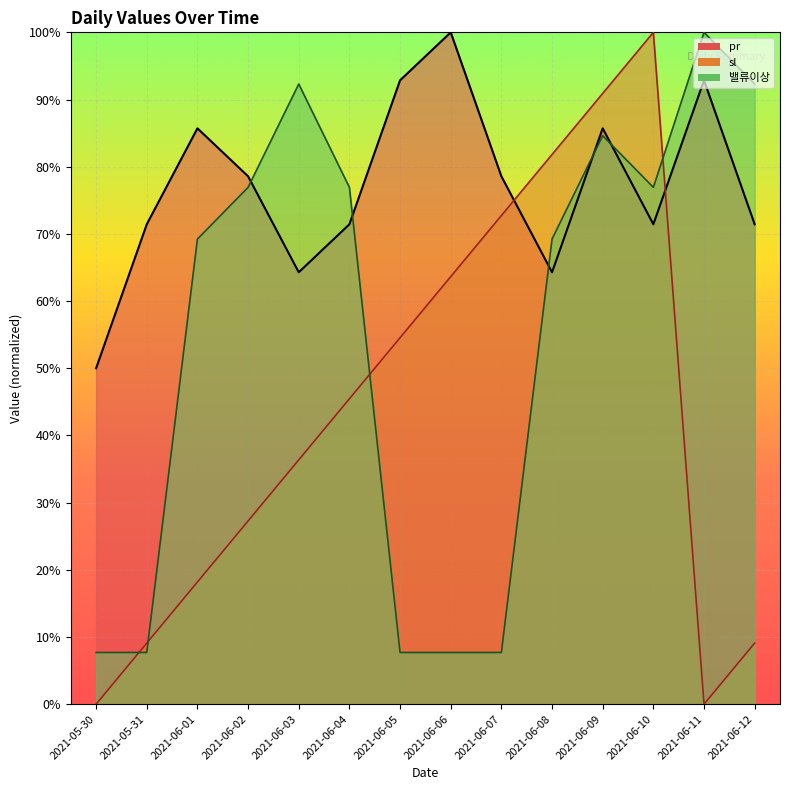

Which series has the largest range (max minus min)?

sl